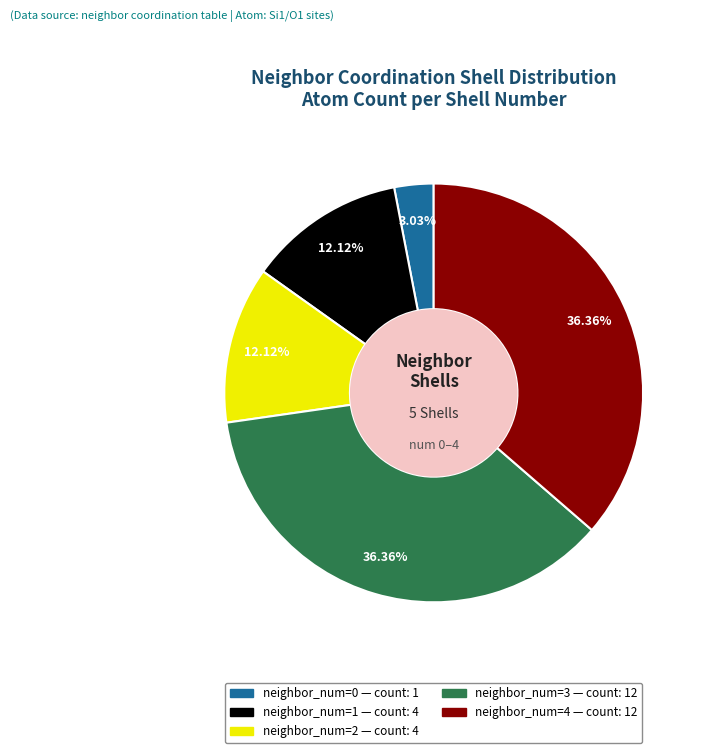

Does neighbor_num=2 account for over 50% of the chart?

No